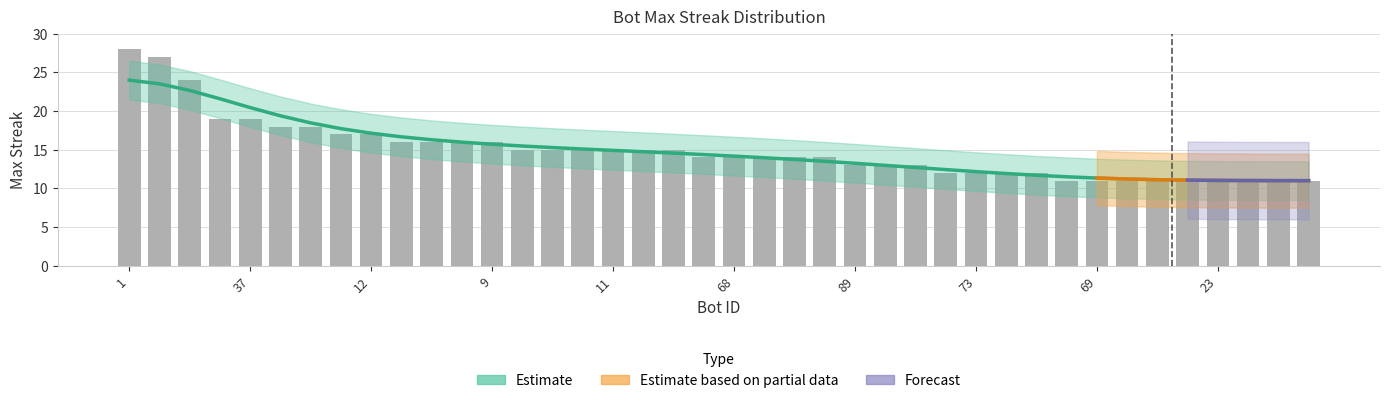

What is the label of the 9th bar from the left?

12